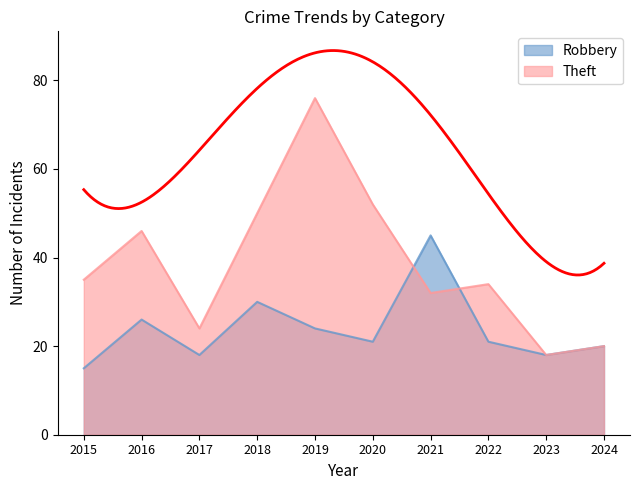

At which category does the chart reach its peak across all series?

2019